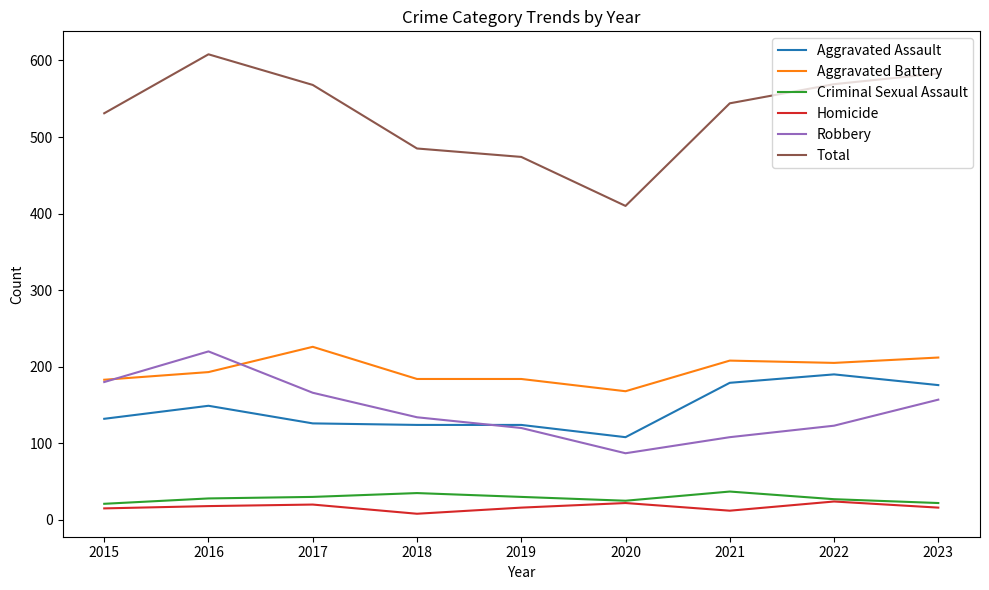

In Robbery, how many points are higher than both neighbors (excluding endpoints)?

1